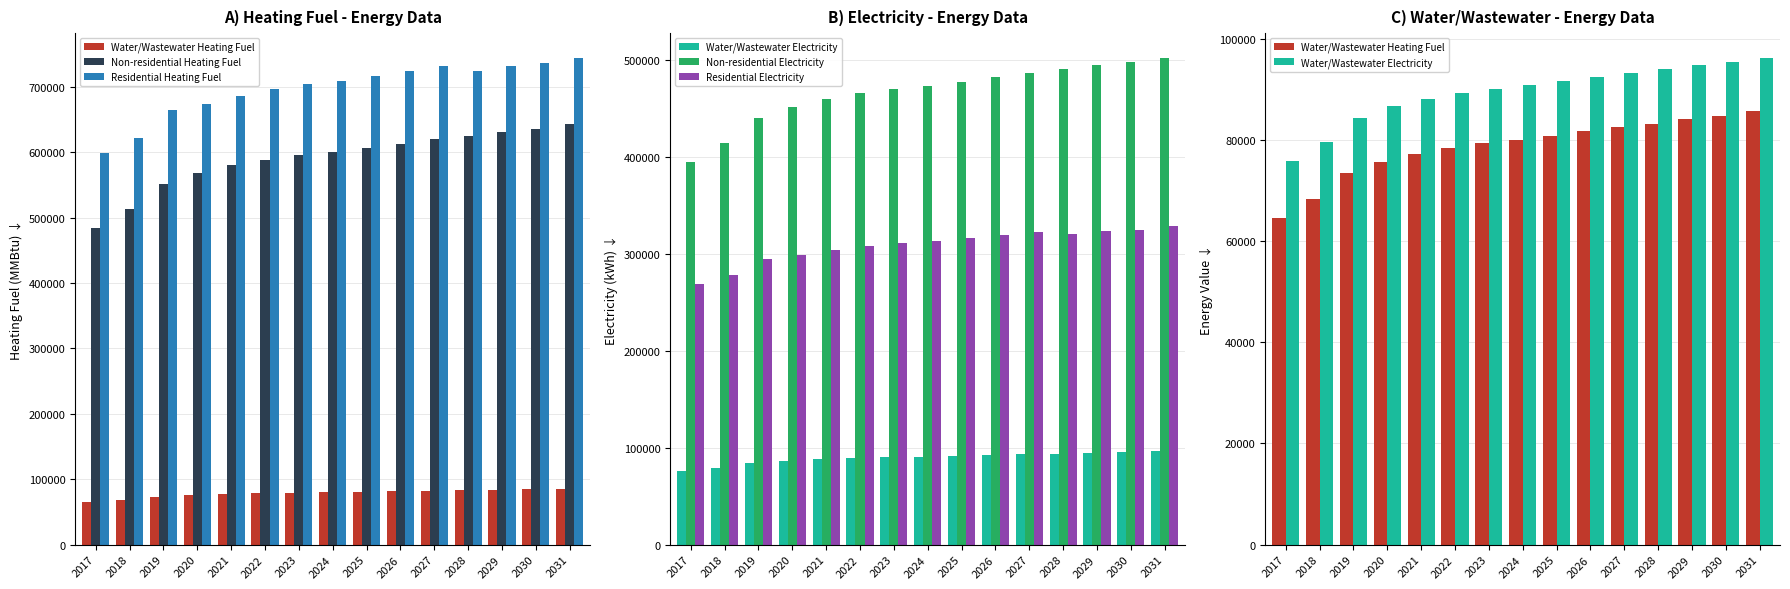

Where does the Water/Wastewater Heating Fuel series first go above 79990?

2024